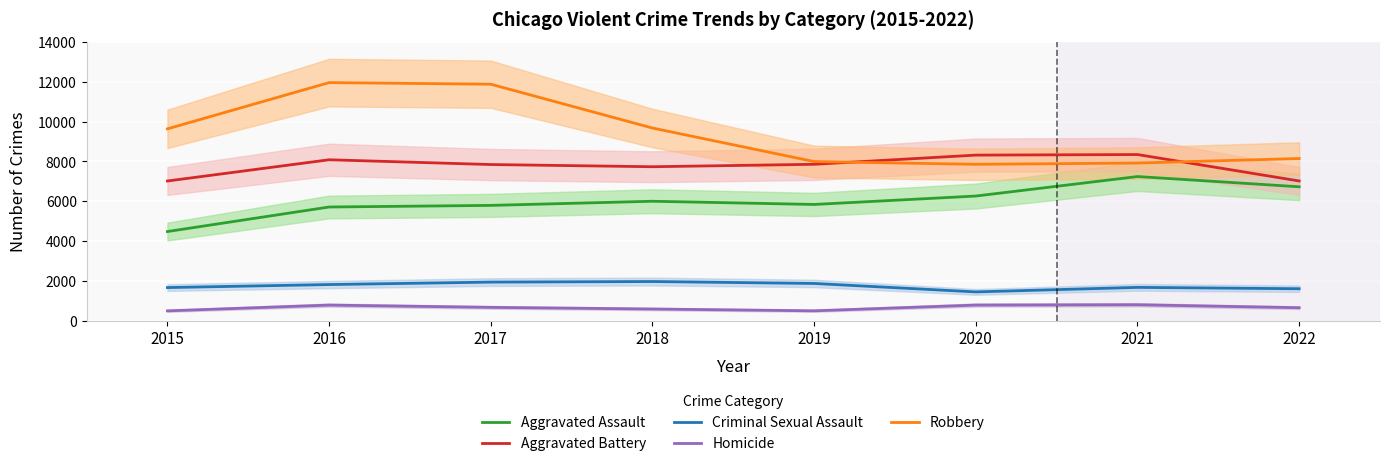

Is this an area chart (filled region under the line)?

No